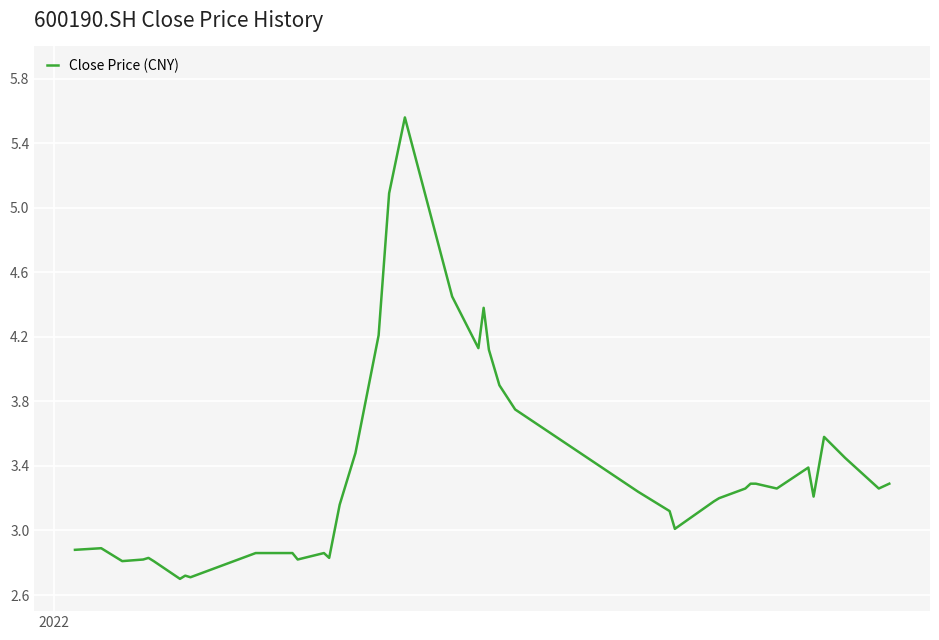

What is the smallest value displayed?

2.7